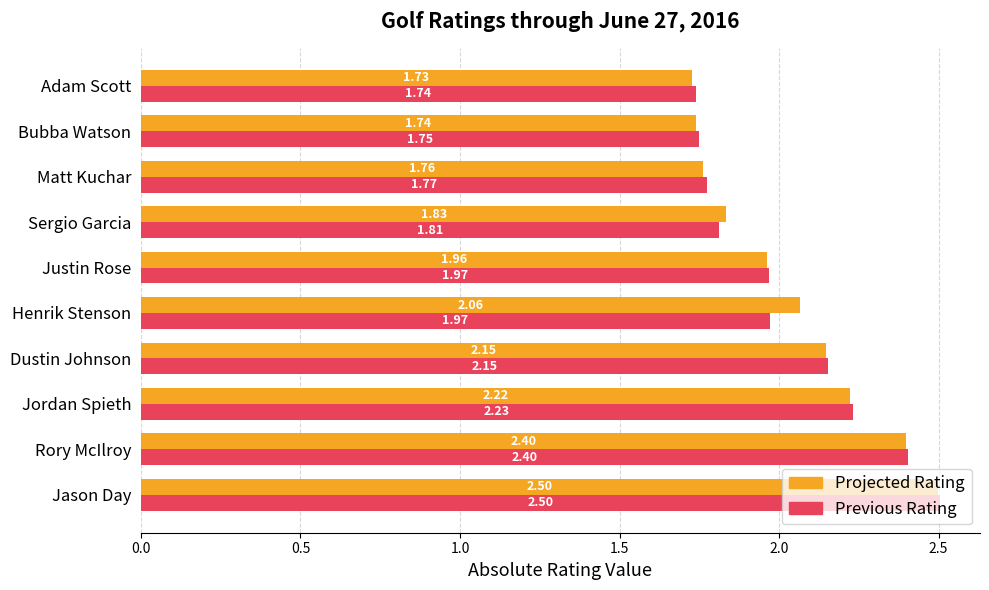

Which category has the highest value across all series?

Jason Day